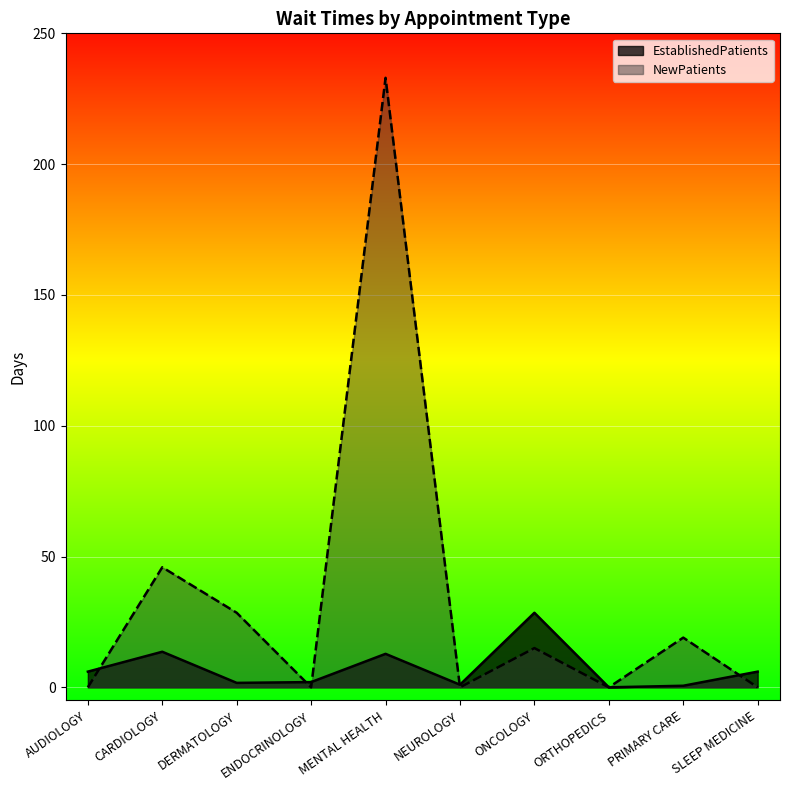

How many lines are shown in the chart?

2